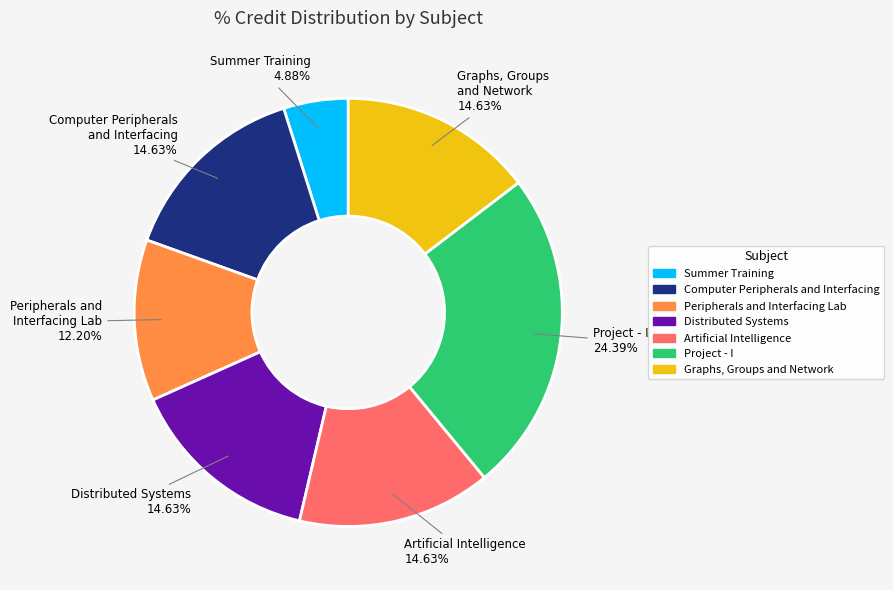

To the nearest percent, what percentage of the pie is Summer Training?

5%